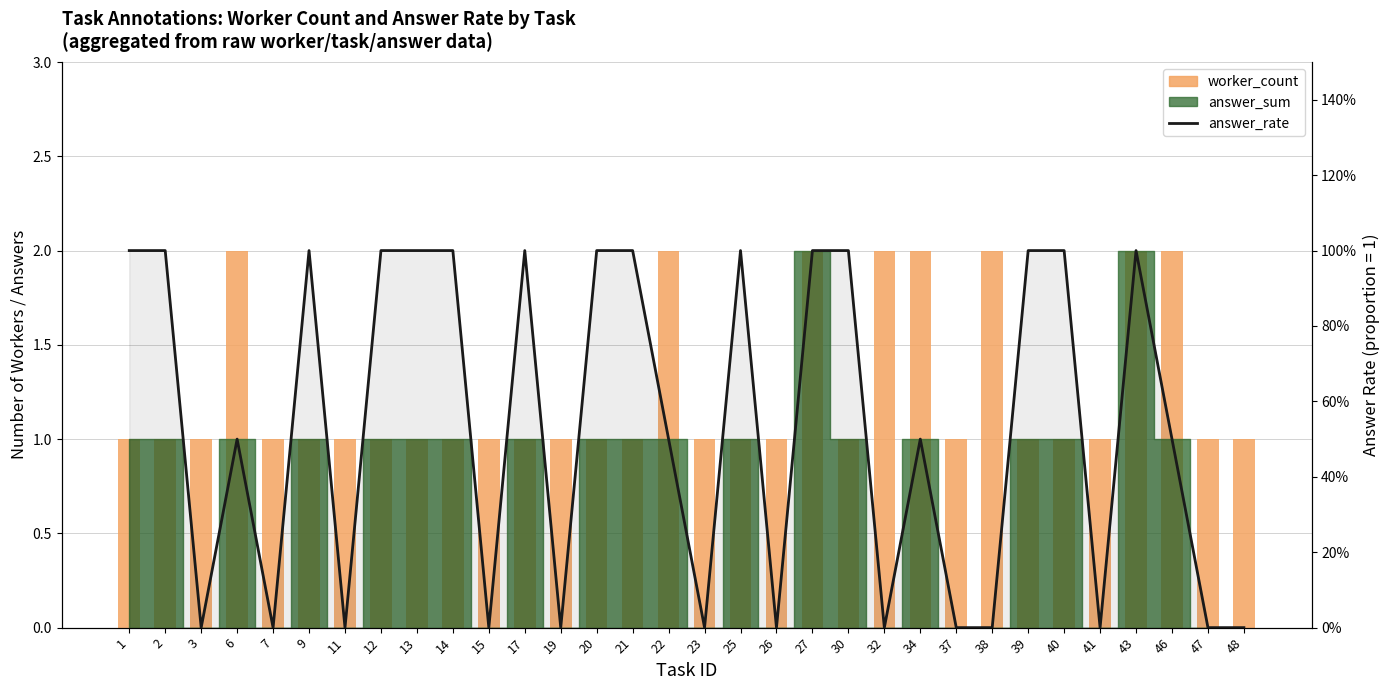

At which category is the sum across all series the highest?

27